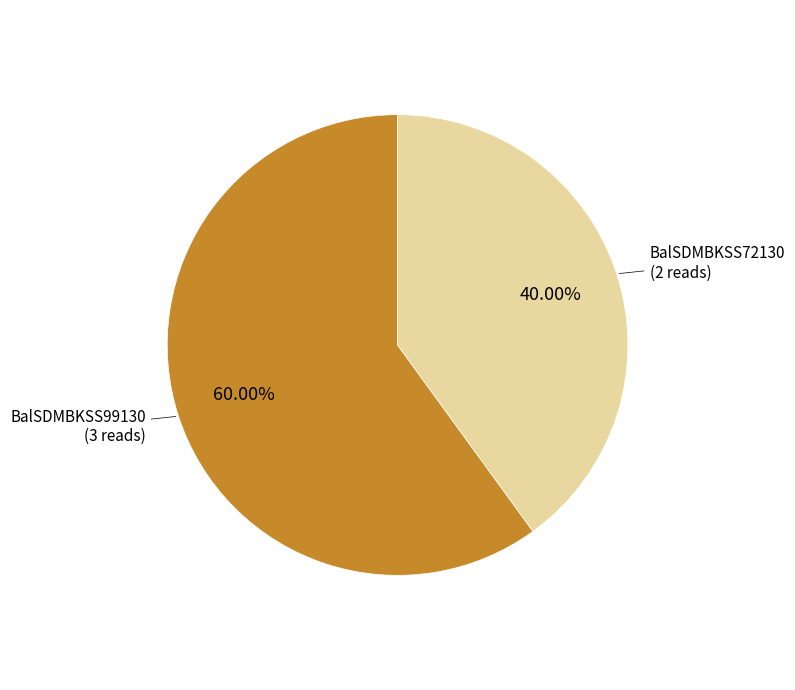

Is there any slice that represents more than half of the pie?

Yes